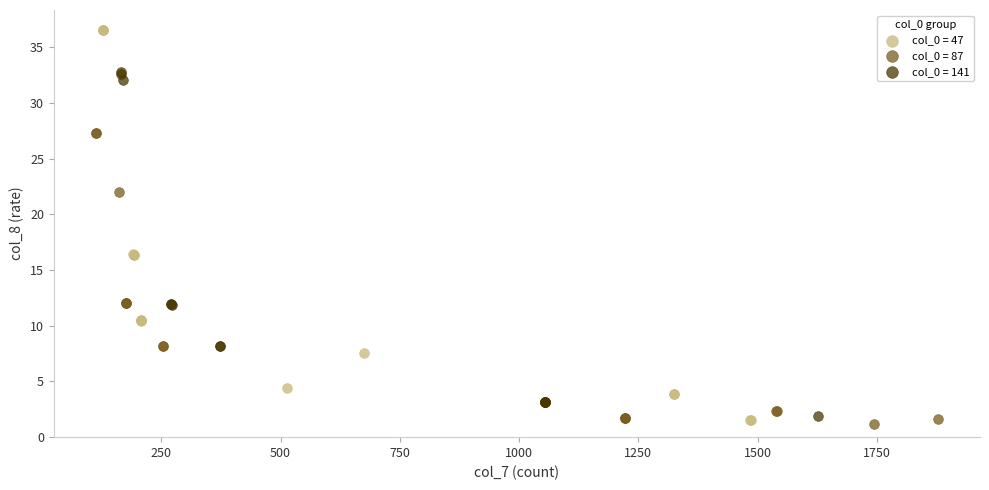

Which series has the widest spread of Y values?

col_0 = 47